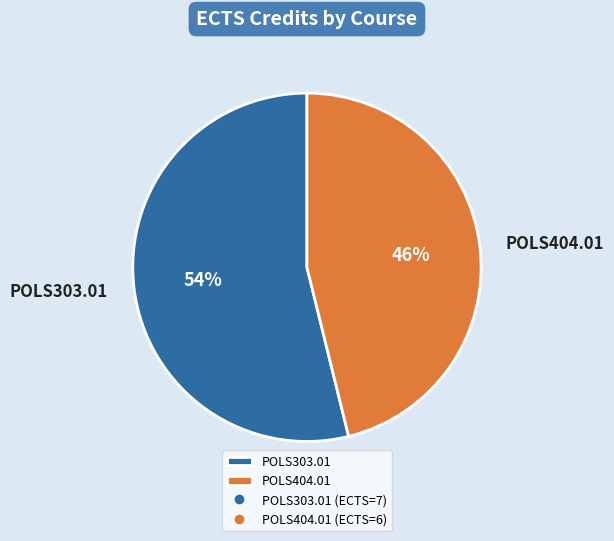

Is it true that POLS404.01 is 53% of the pie?

False